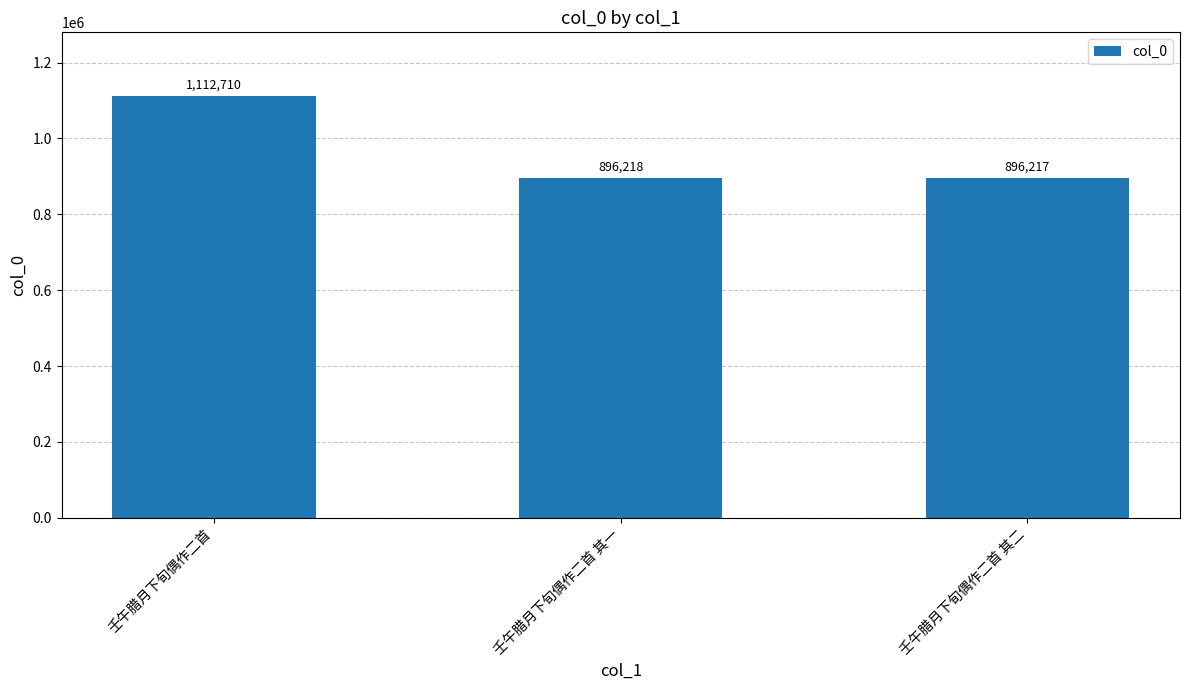

What is the sum of all values?

2905145